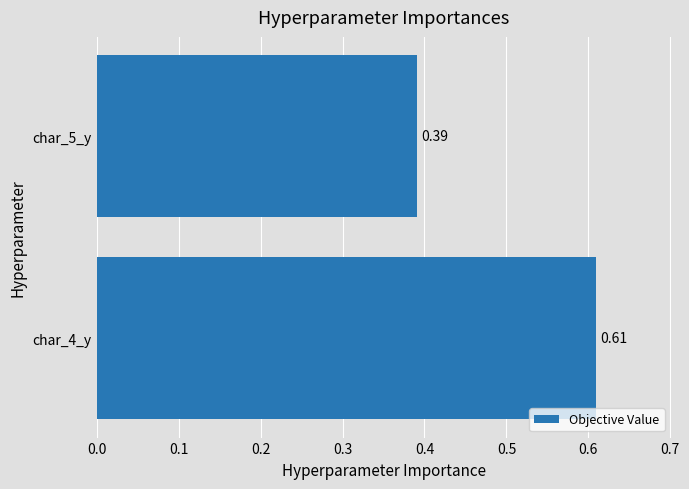

List the labels in order of value, smallest first.

char_5_y, char_4_y